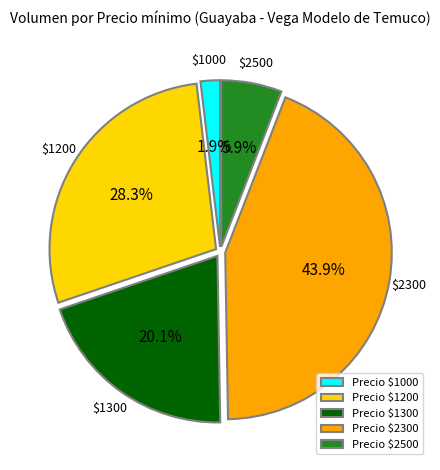

Does any single category account for the majority?

No